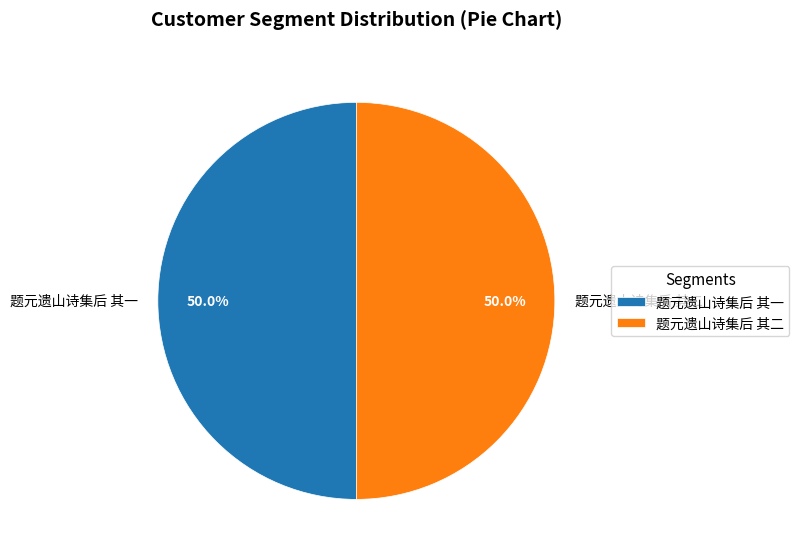

What percentage is NOT represented by 题元遗山诗集后 其二?

50.0%